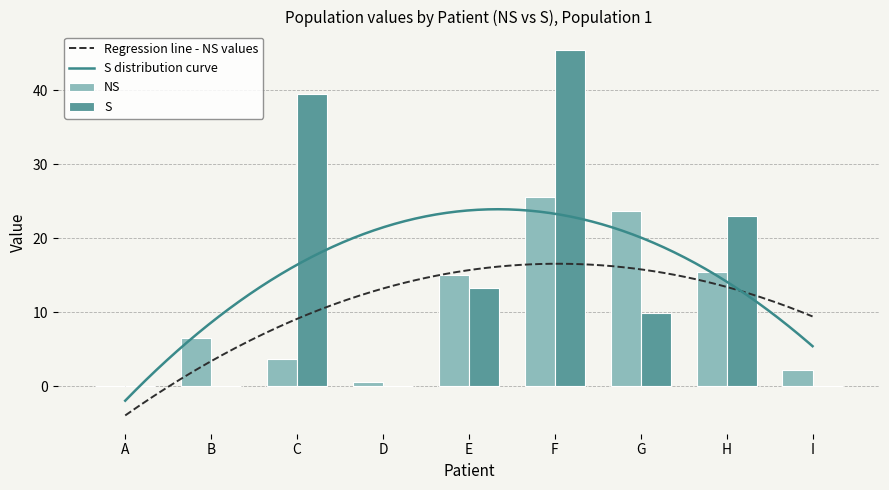

True or false: S has a value of 22.9 at H.

True